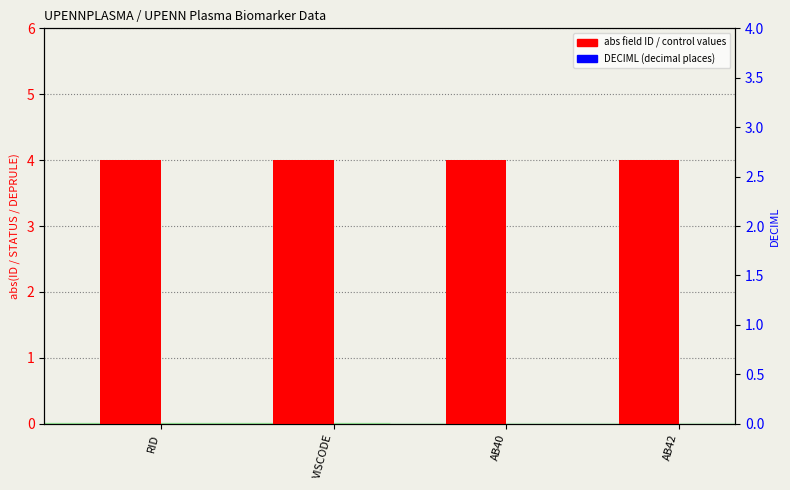

At which category is the sum across all series the highest?

RID